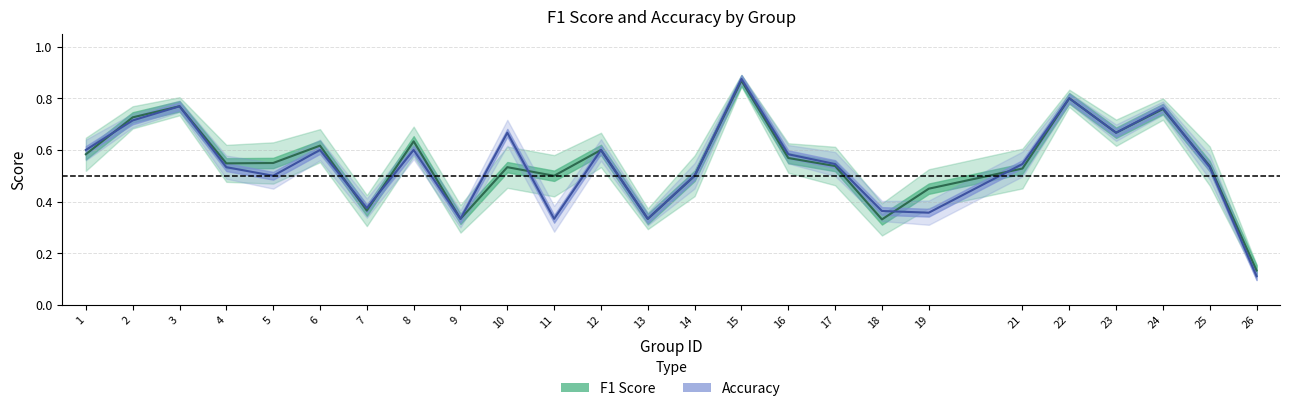

Which series has the largest total across all categories?

f1